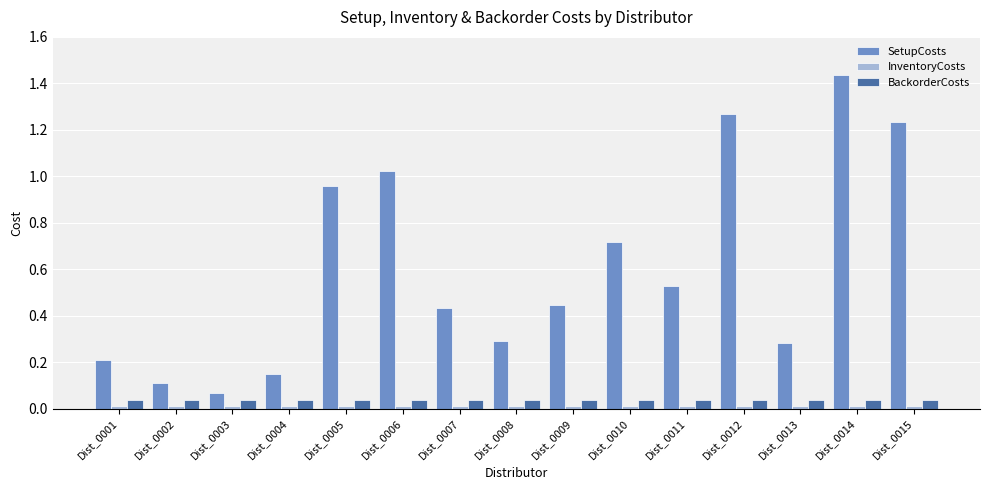

At which category does the chart reach its peak across all series?

Dist_0014